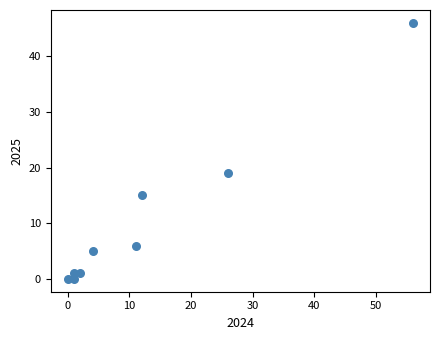

What is the average X value?

13